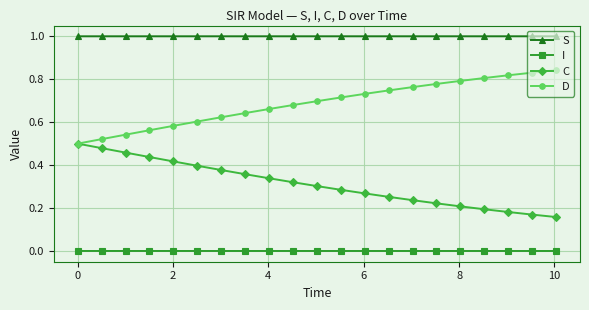

How many distinct data groups are displayed?

4